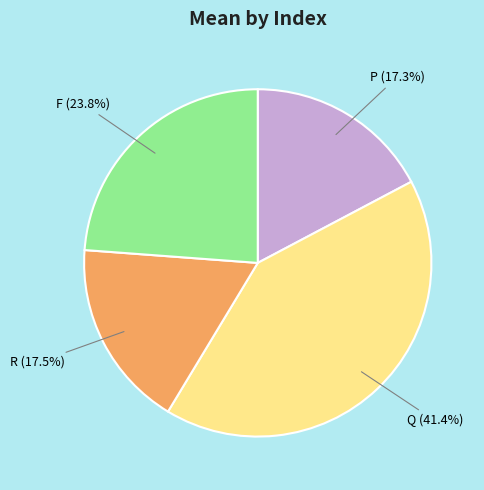

Count the number of slices in the pie.

4